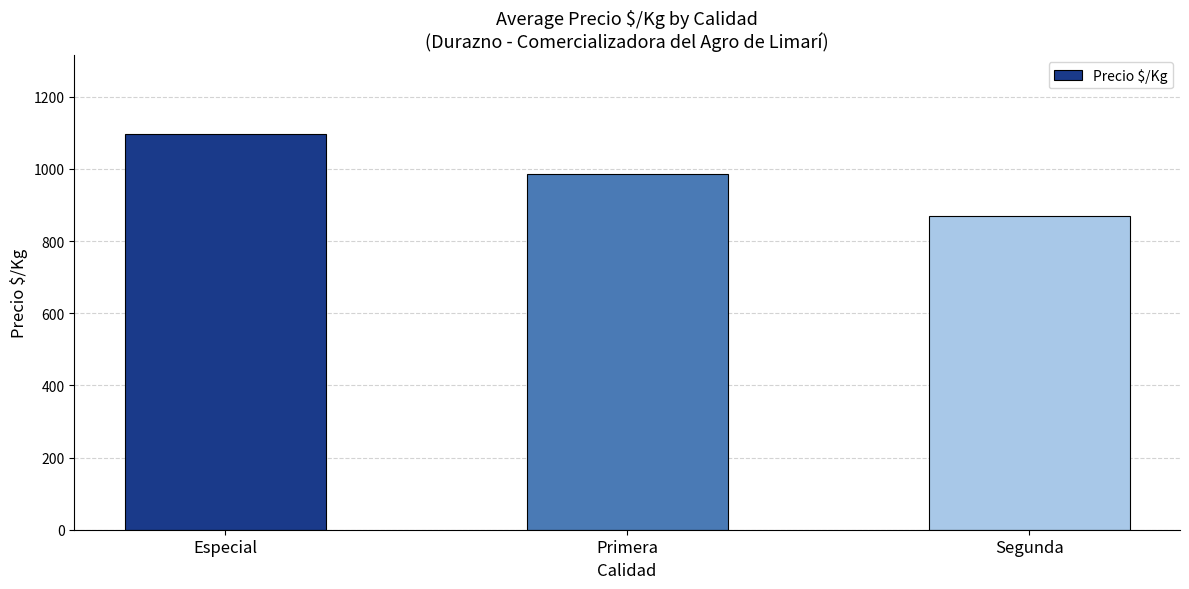

At which label does the data first exceed 985?

Especial